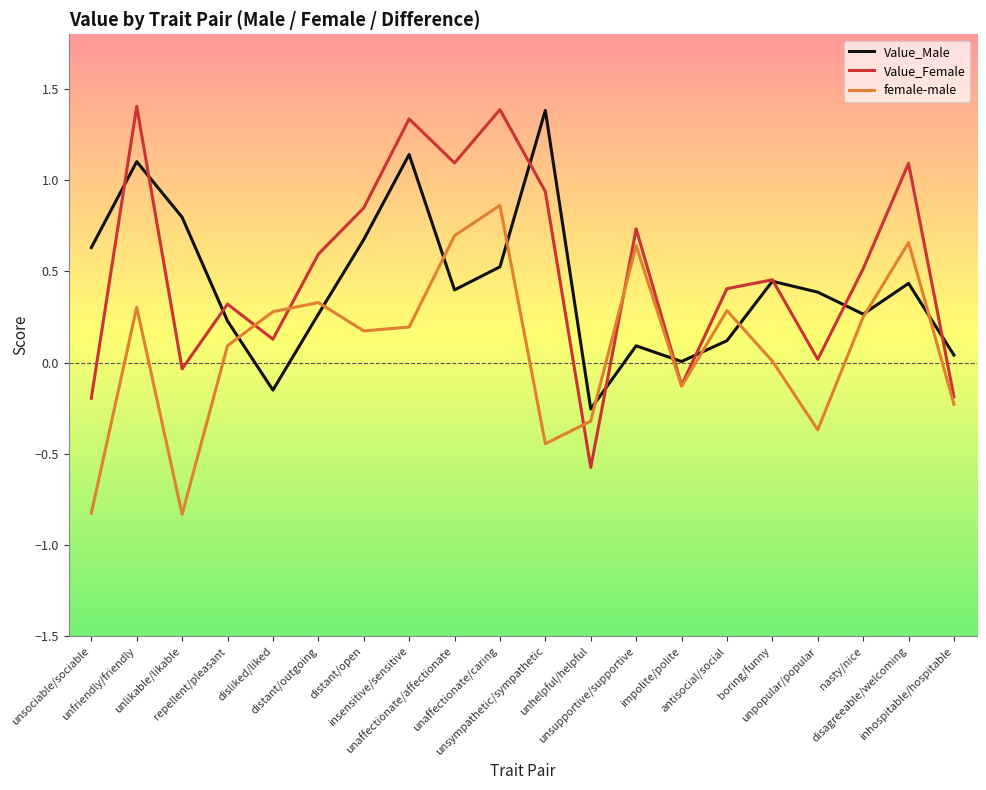

Which series ends up on top after the final intersection of Value_Female and female-male?

Value_Female